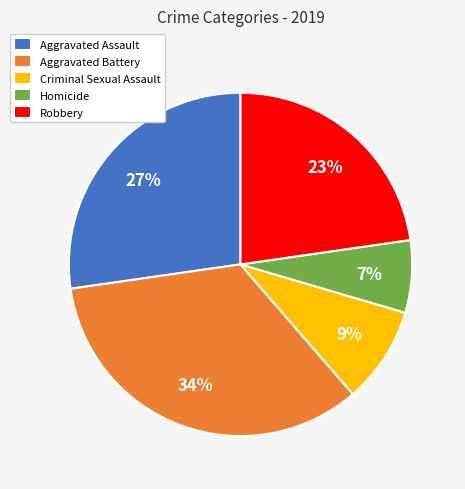

To the nearest percent, what is the difference between the largest and smallest slice percentages?

27%